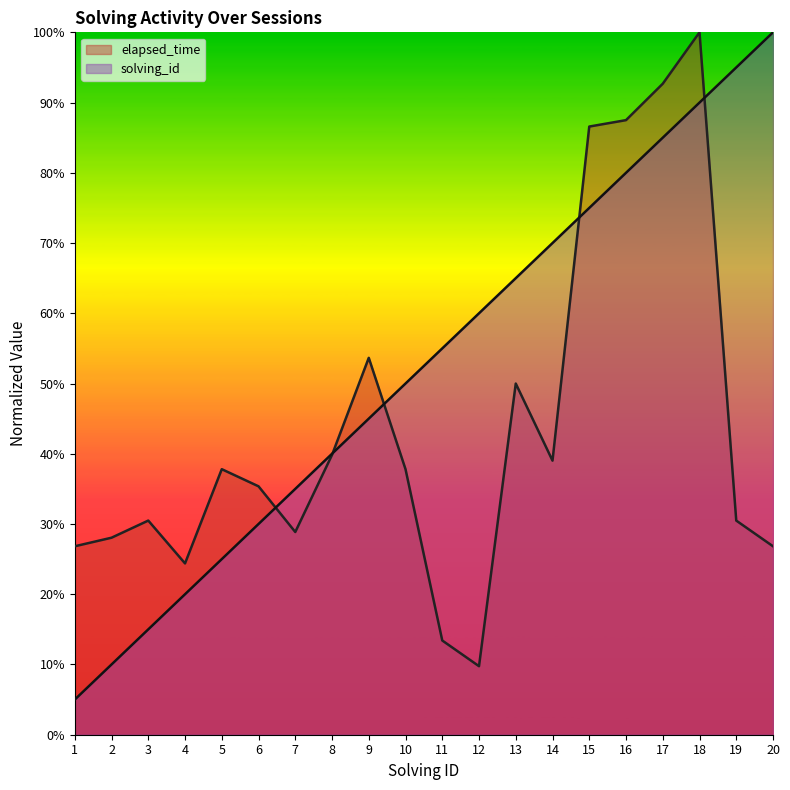

Rank the categories by elapsed_time value from lowest to highest.

12, 11, 4, 1, 20, 2, 7, 3, 19, 6, 5, 10, 14, 8, 13, 9, 15, 16, 17, 18